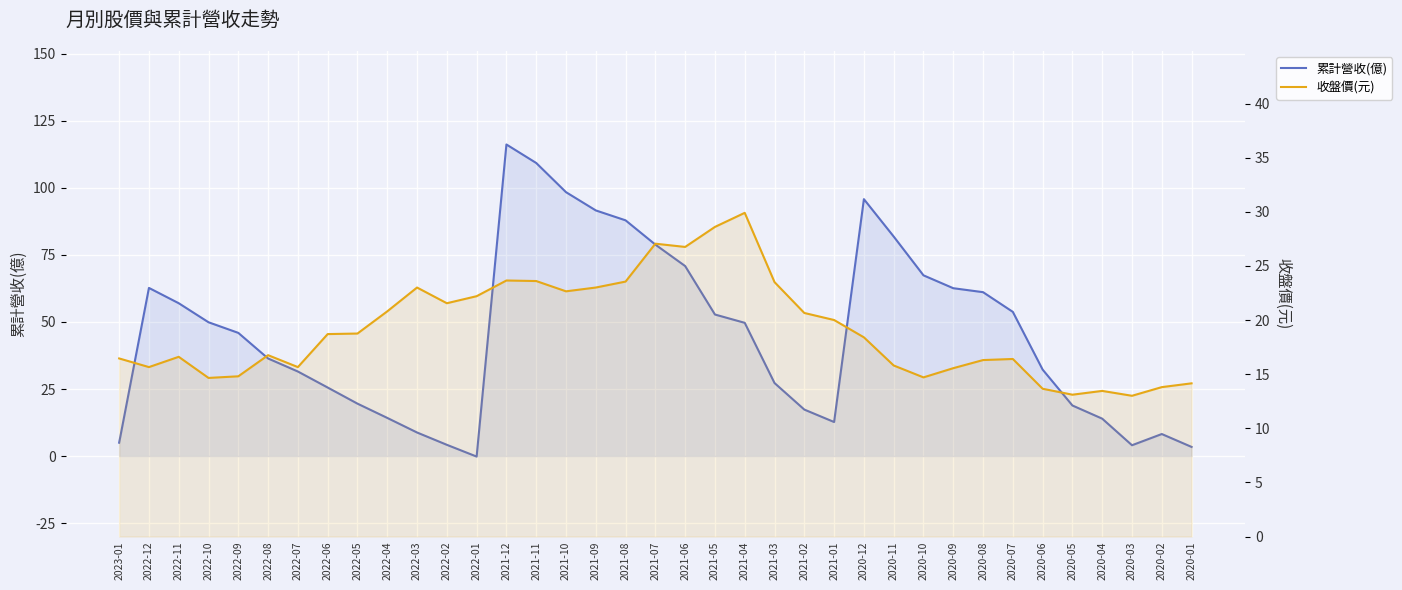

After their last crossing, which series has the higher values: 收盤價(元) or 累計營收(億)?

收盤價(元)